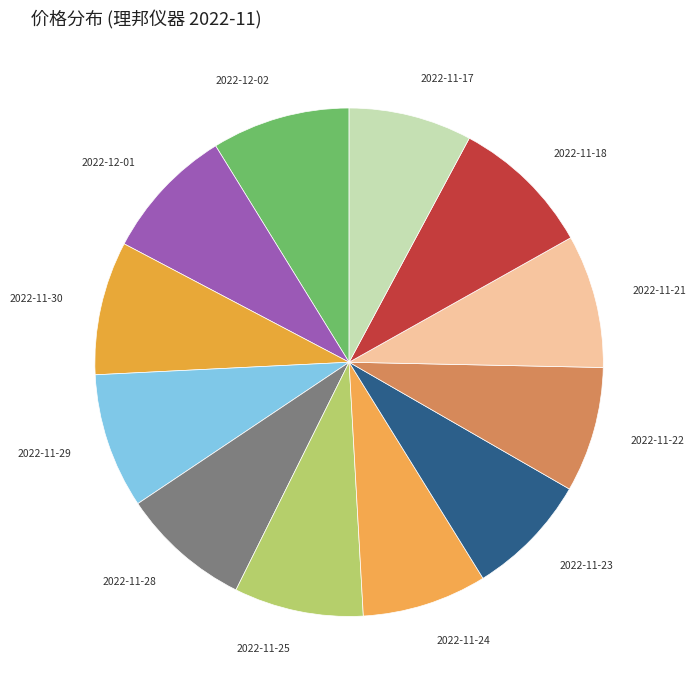

Count the number of slices in the pie.

12